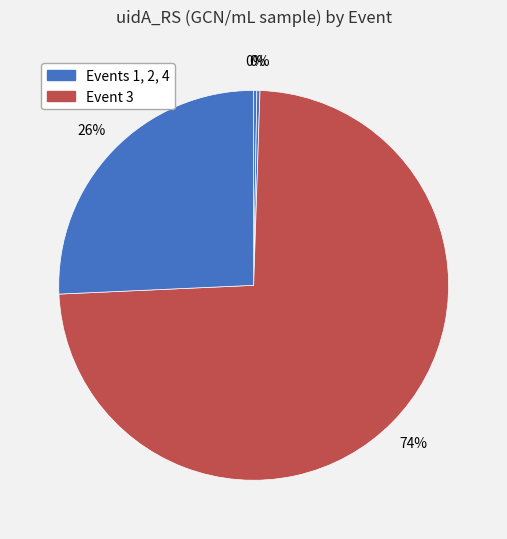

Count the number of slices in the pie.

4